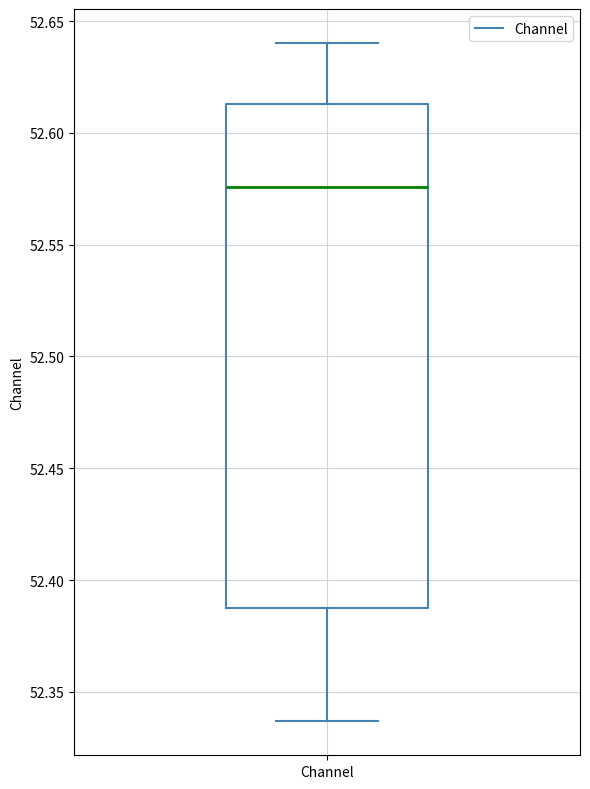

Read this box plot against the y-axis: the position of the median line, the range covered by the box, and the ends of both whiskers. The values are not printed on the chart, so give them approximately, as read against the axis.

median 52.575, box 52.390 to 52.615, whiskers 52.335 to 52.640